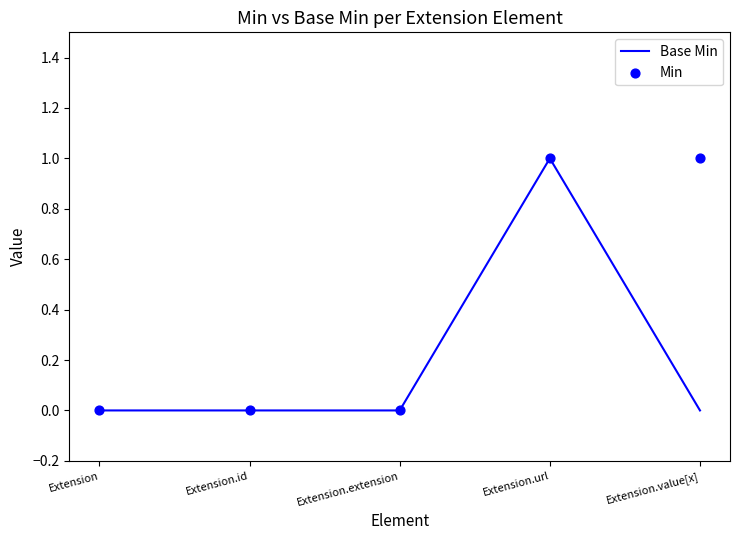

What are all the series names shown in the legend?

Base Min, Min